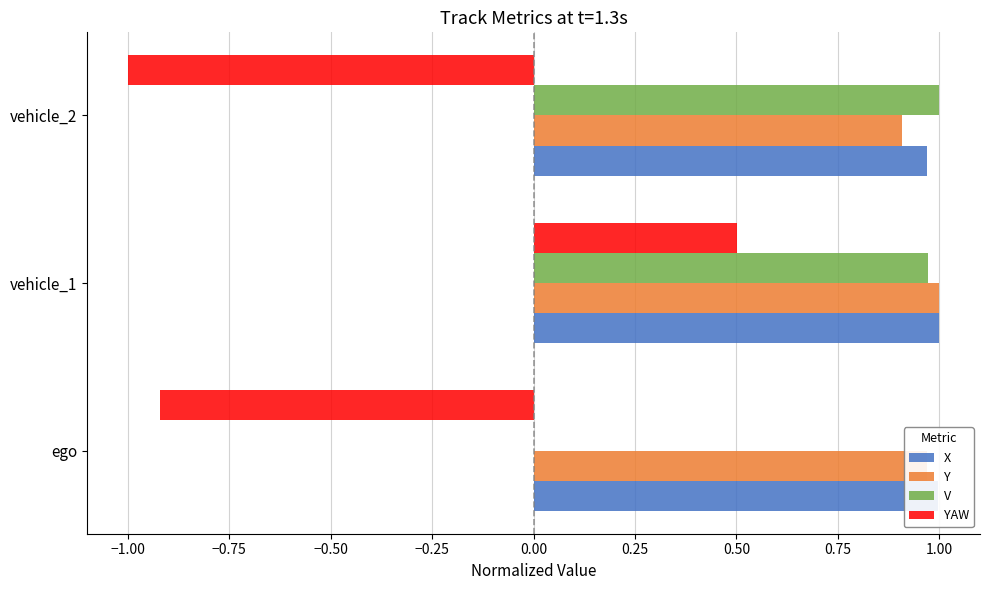

True or false: YAW has a value of 0.9 at vehicle_1.

False